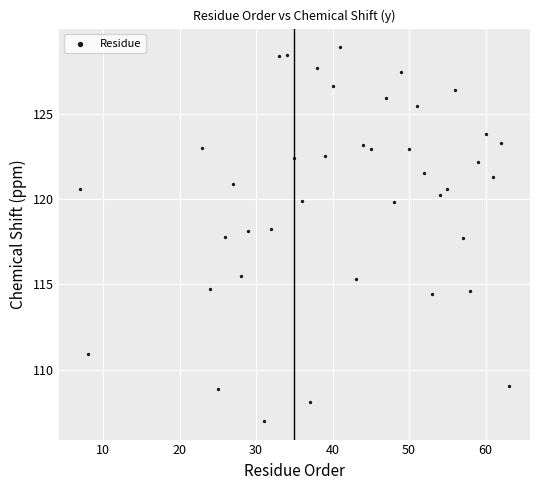

What is the range of Y values (max minus min)?

21.9